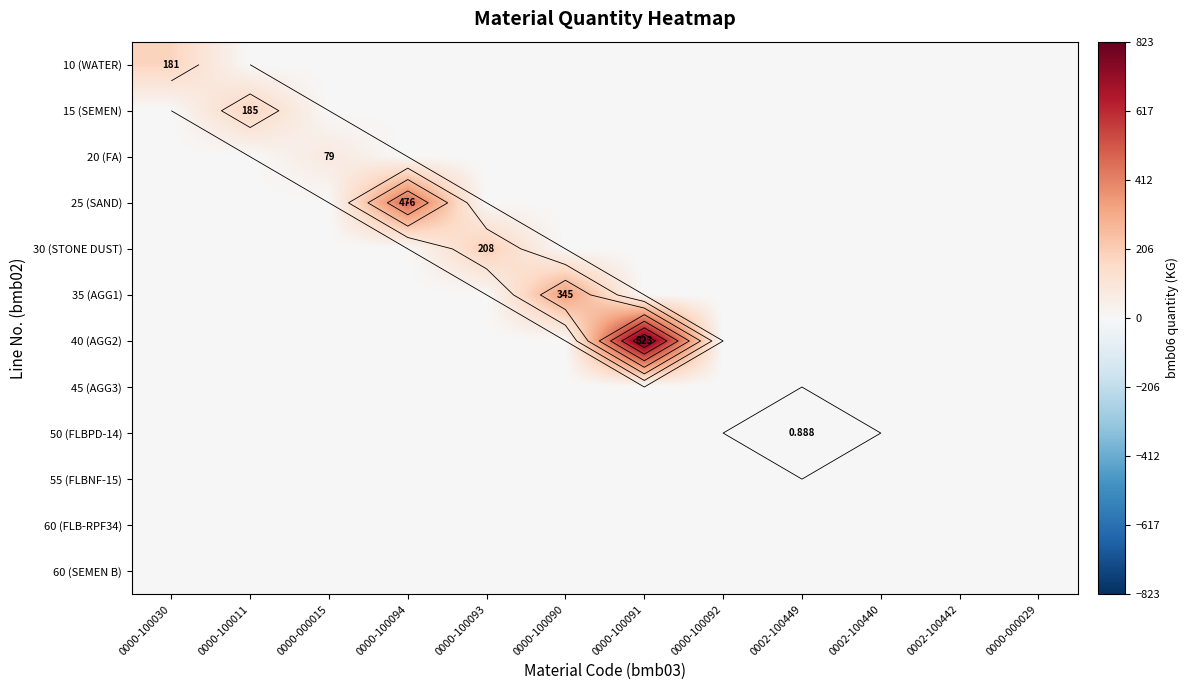

Which category has the lowest value in the 40 (AGG2) series?

0000-100030